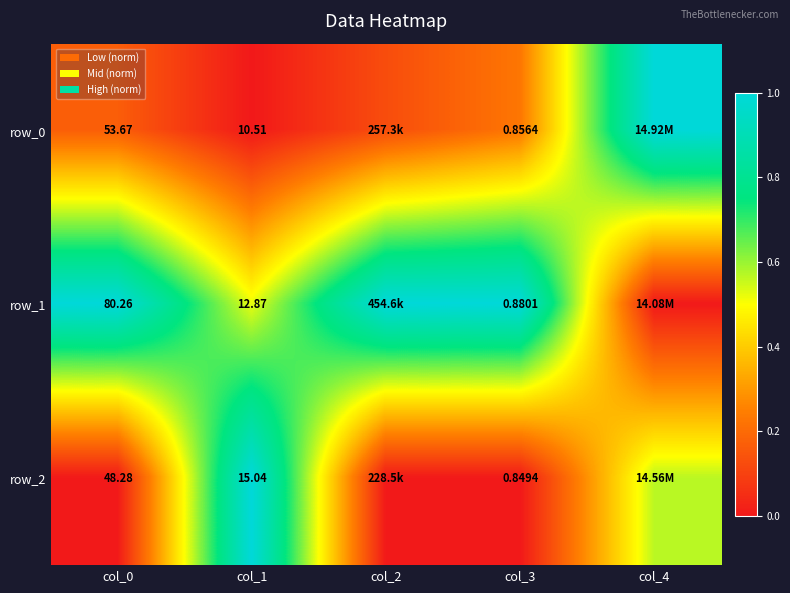

Is it true that row_1 equals 0.3 at col_0?

False